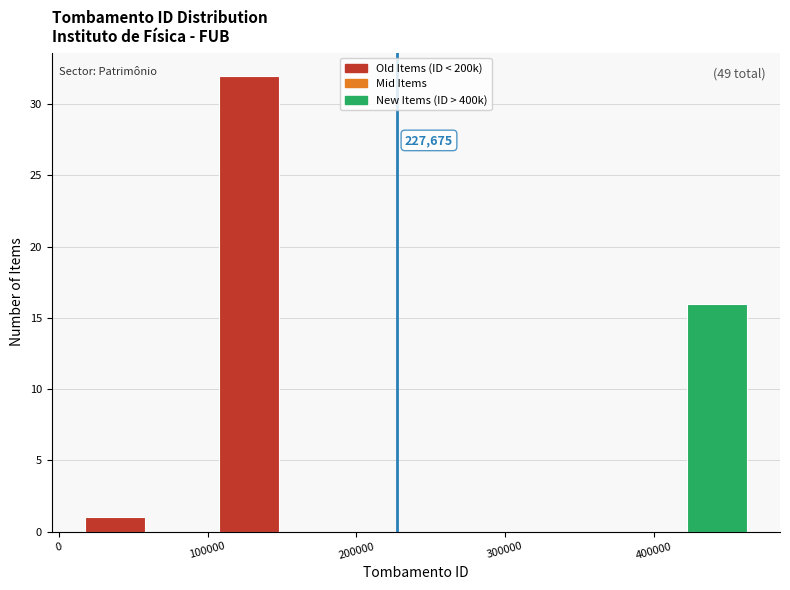

Which range on the x-axis has the tallest bar?

110000 to 150000